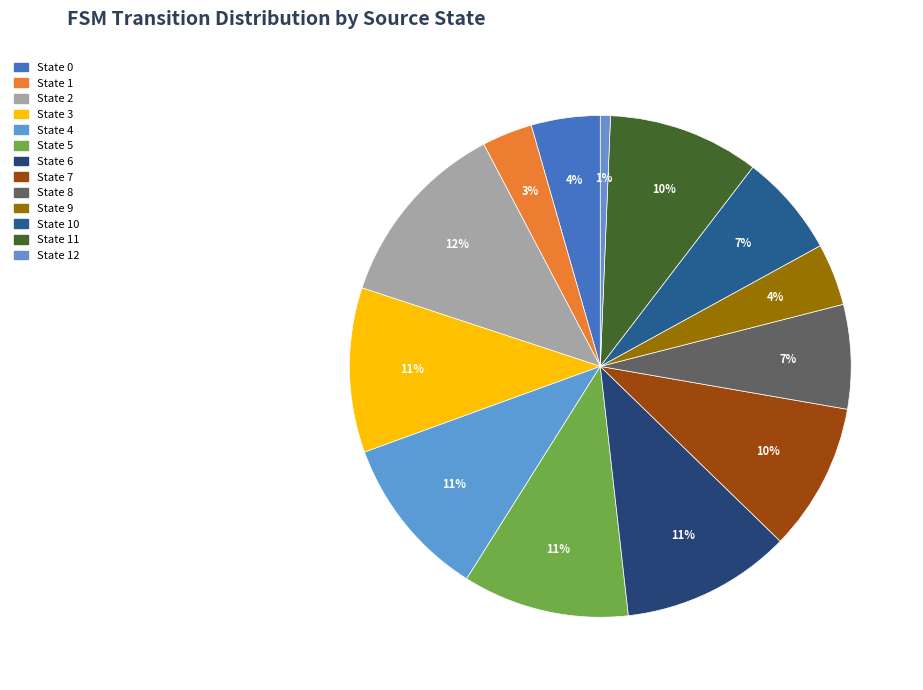

Count the number of slices in the pie.

13